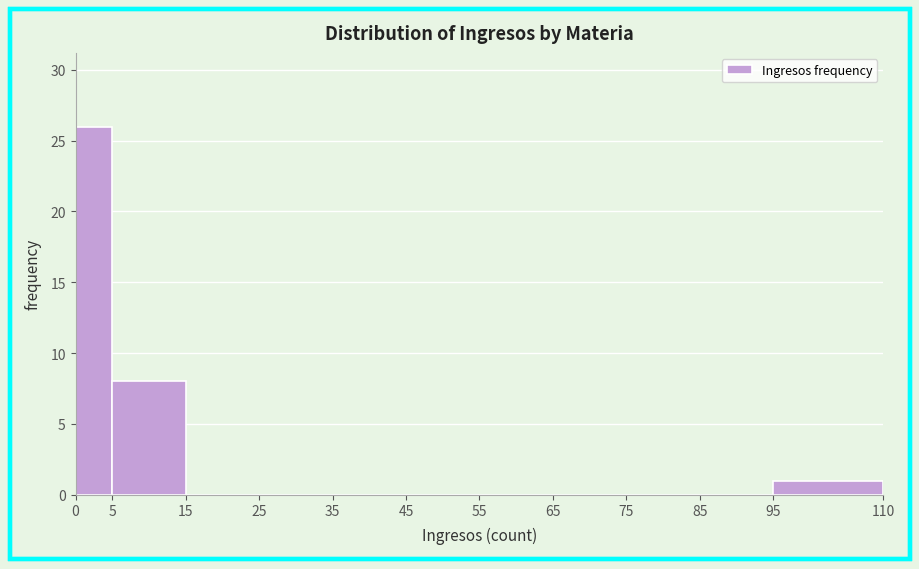

Reading left to right, transcribe this chart: for each bar, give the range it covers on the x-axis and its height. The values are not printed on the chart, so give them approximately, as read against the axis.

0 to 5: 26
5 to 15: 8
15 to 25: 0
25 to 35: 0
35 to 45: 0
45 to 55: 0
55 to 65: 0
65 to 75: 0
75 to 85: 0
85 to 95: 0
95 to 110: 1